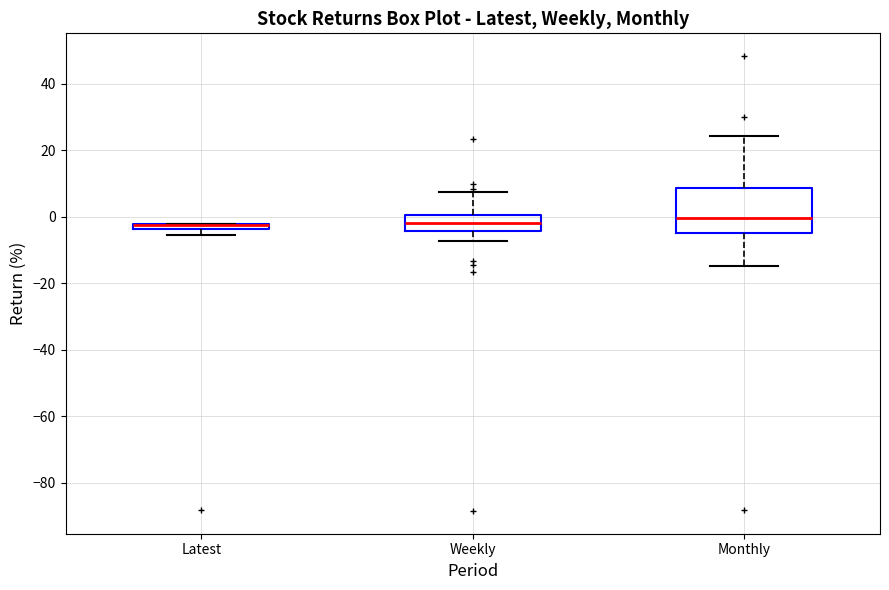

Comparing the boxes themselves (not the whiskers), which one is the tallest?

Monthly